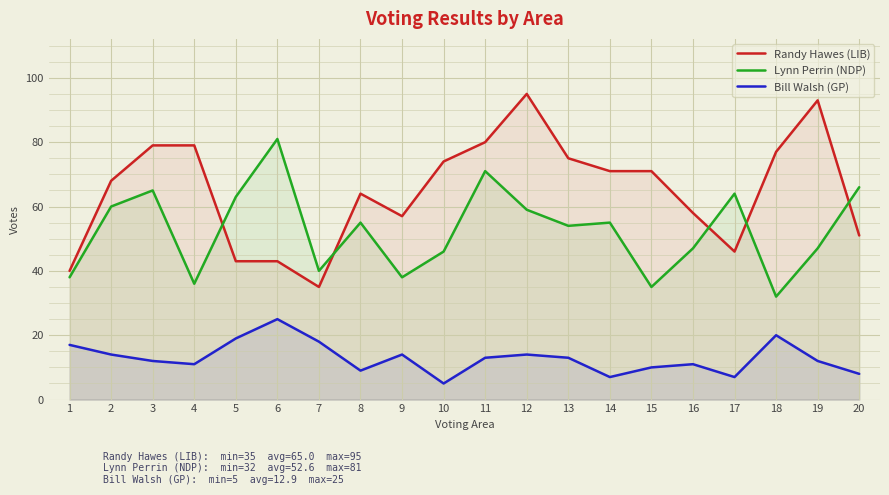

Reading left to right, list all the values displayed in this chart.

Randy Hawes (LIB): 40	68	79	79	43	43	35	64	57	74	80	95	75	71	71	58	46	77	93	51
Lynn Perrin (NDP): 38	60	65	36	63	81	40	55	38	46	71	59	54	55	35	47	64	32	47	66
Bill Walsh (GP): 17	14	12	11	19	25	18	9	14	5	13	14	13	7	10	11	7	20	12	8